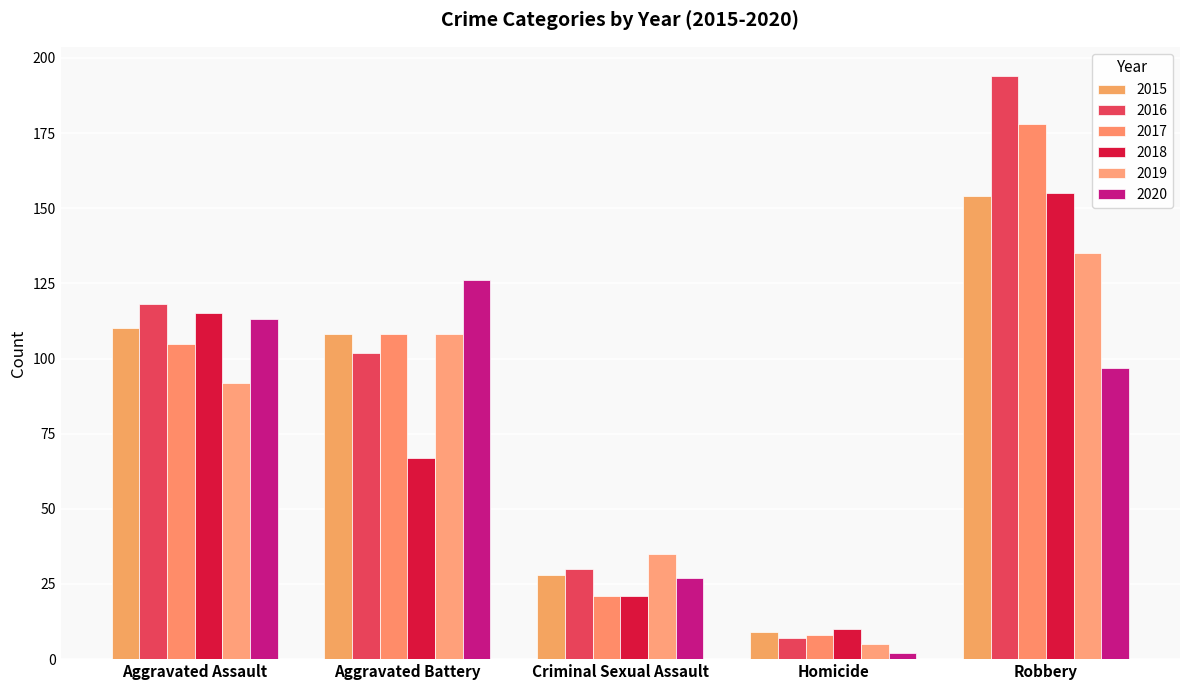

Is it true that 2018 equals 59 at Aggravated Assault?

False